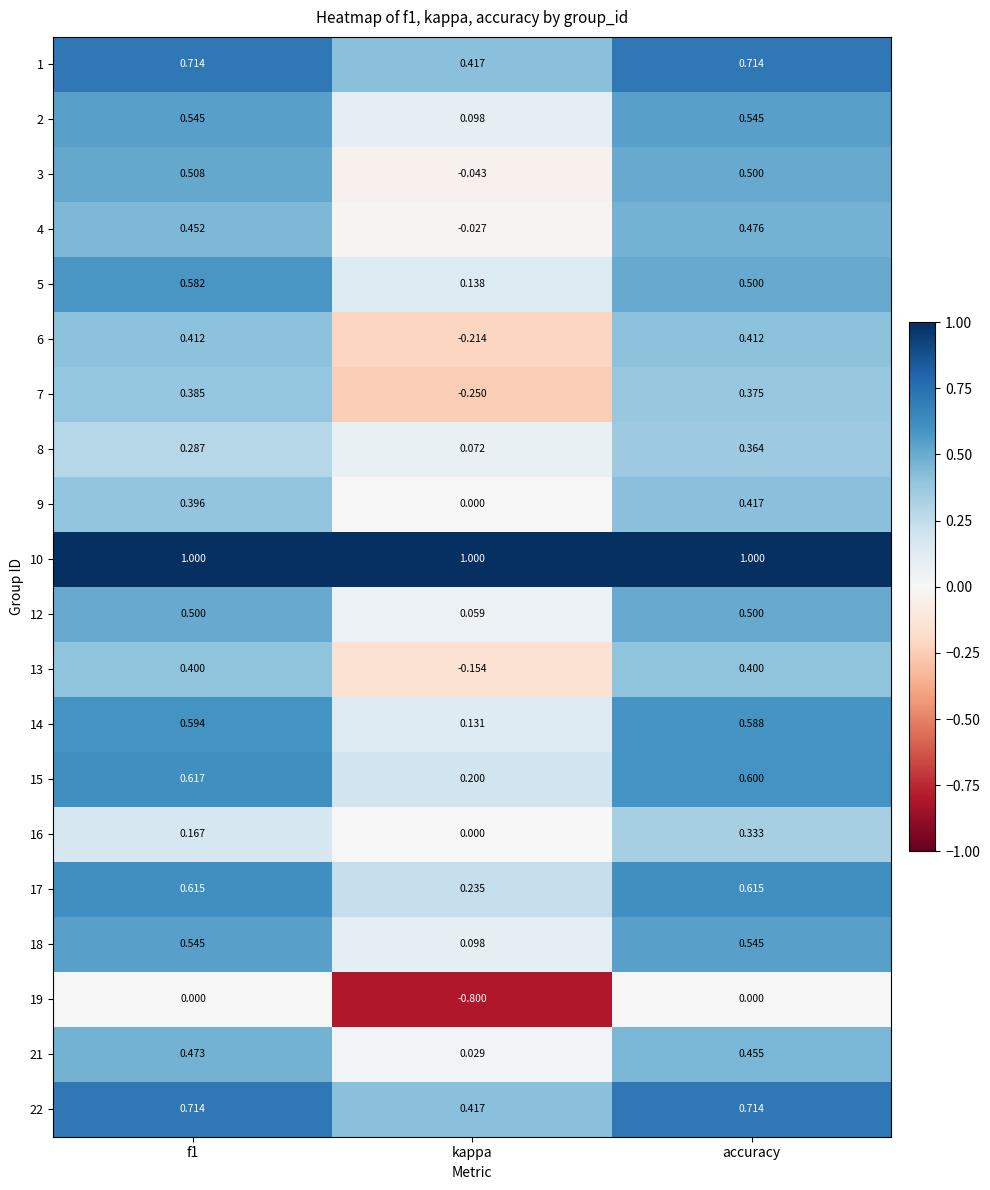

Where is 7 nearest to the value 0?

kappa